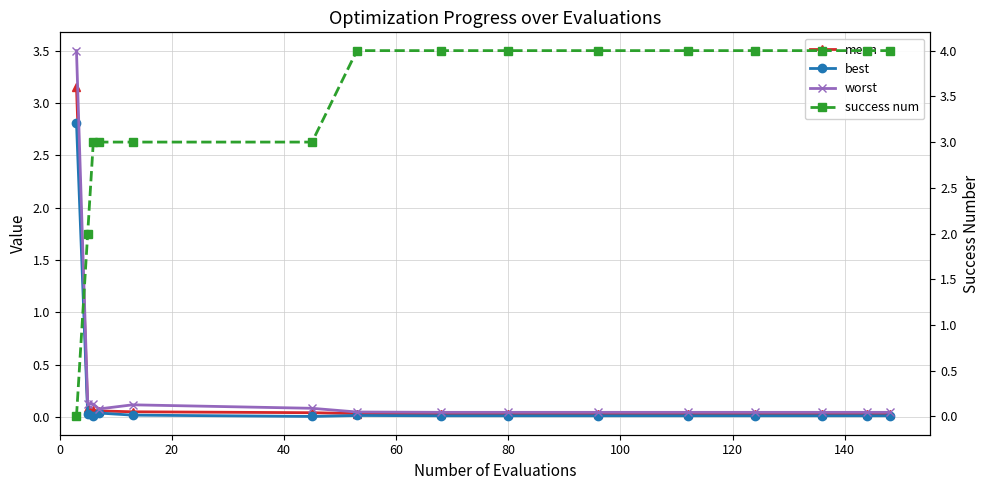

What are all the series names shown in the legend?

mean, best, worst, success num